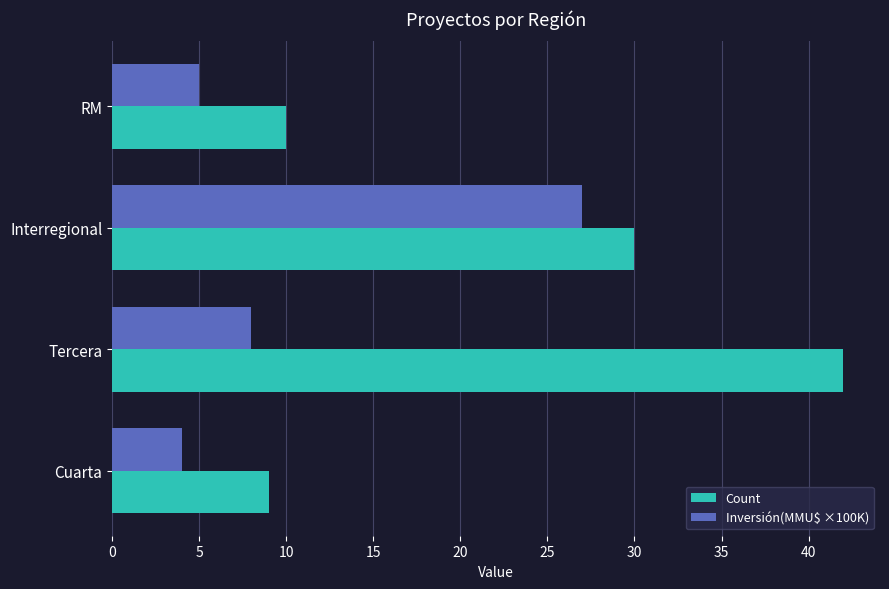

The value of Inversión(MMU$ ×100K) at Interregional is 27. True or false?

True